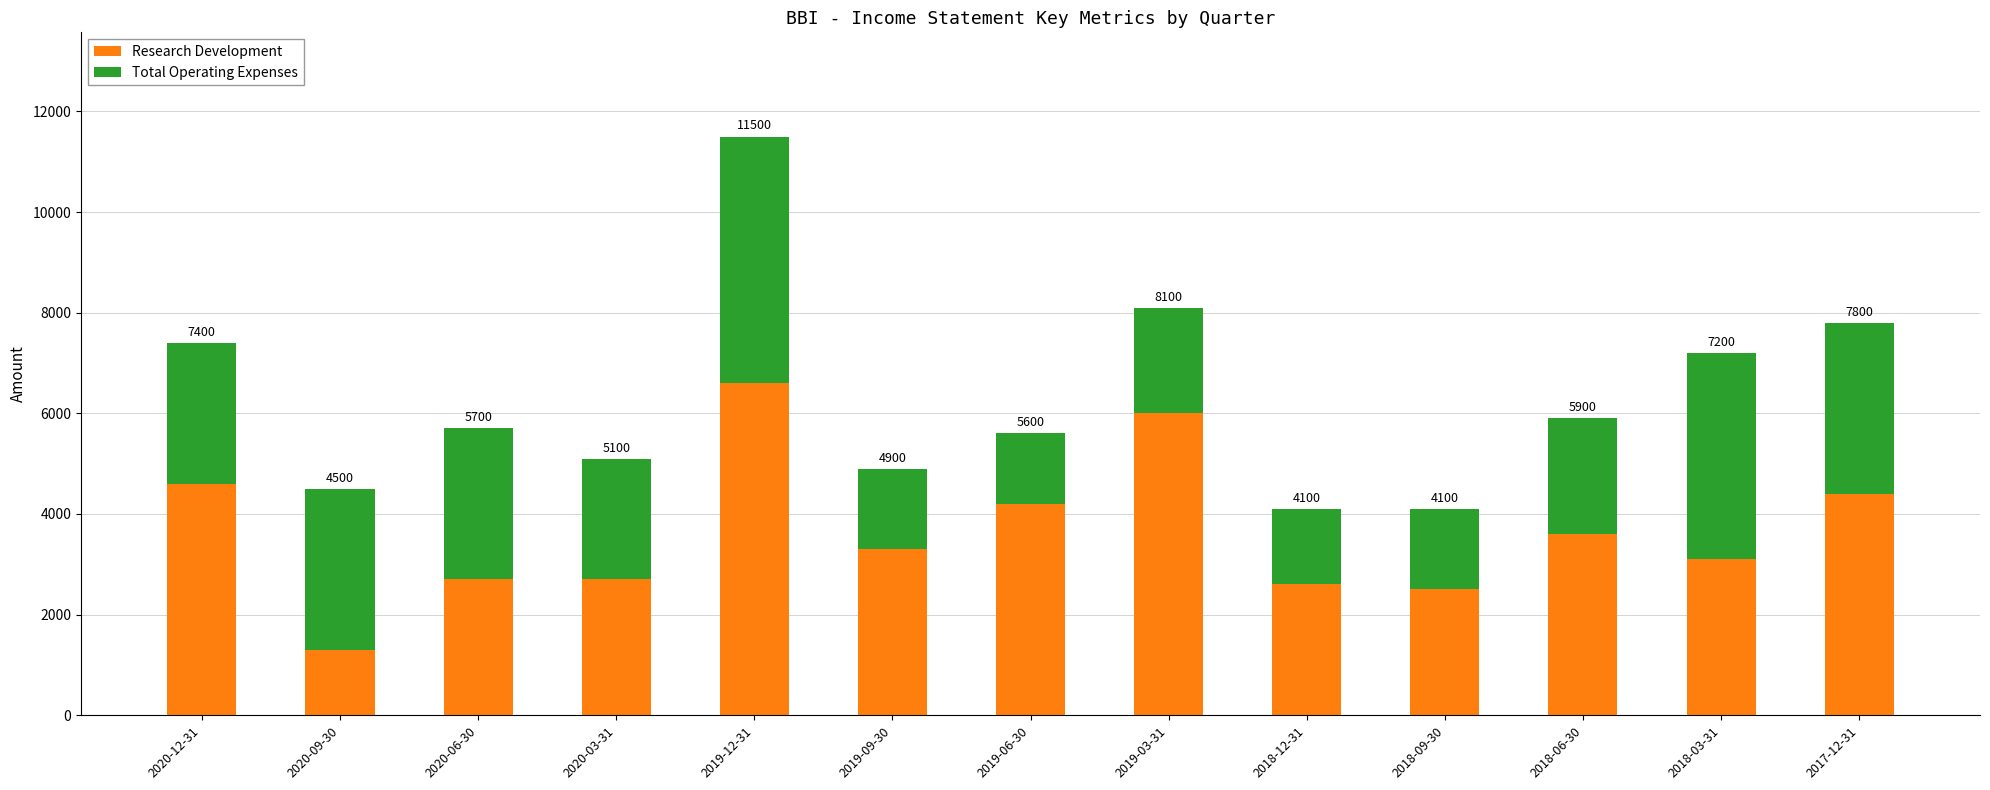

Are the bars grouped side by side (vs. stacked)?

No